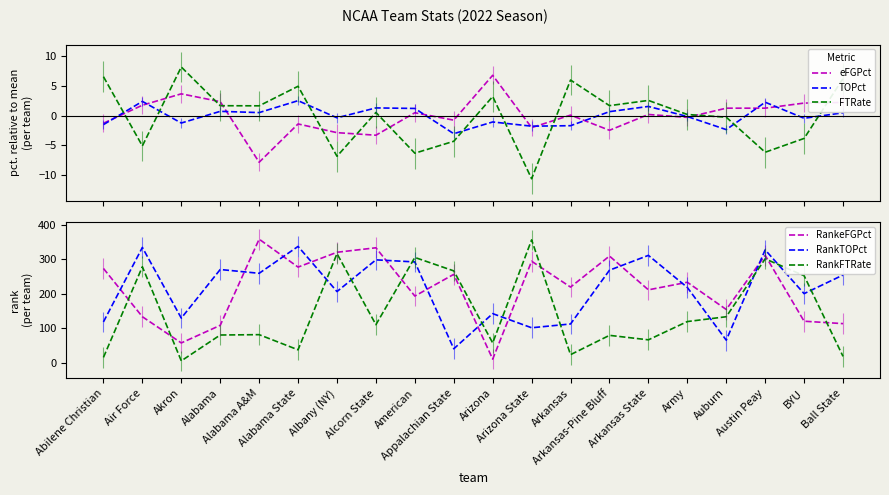

The TOPct series shows 0.5 at Alabama A&M. True or false?

True